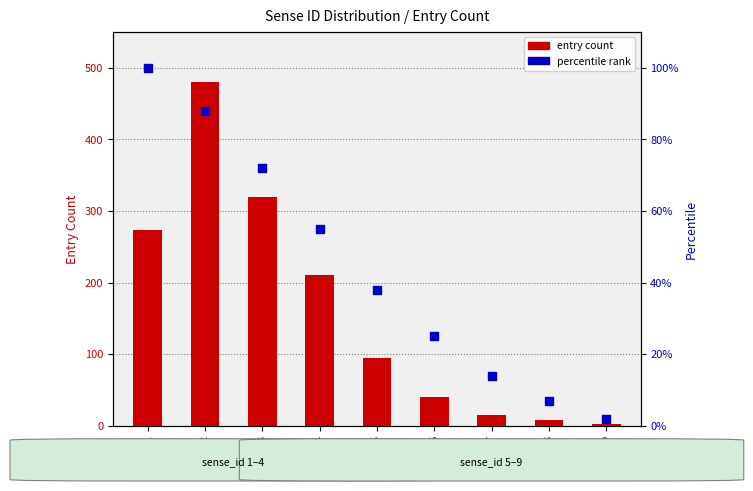

What is the total value across all series at 8?

15